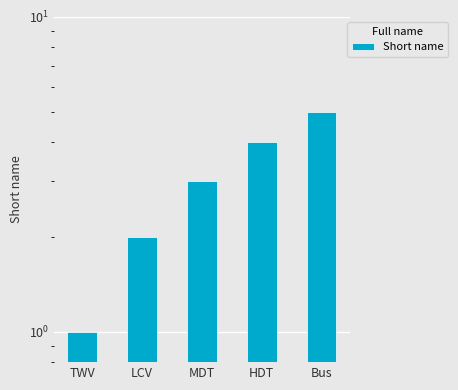

What is the difference between the maximum and minimum values?

4